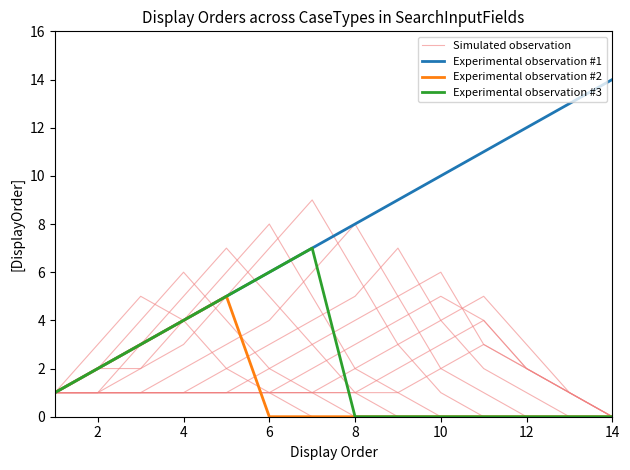

Is it true that Experimental observation #1 equals 5 at 8?

False